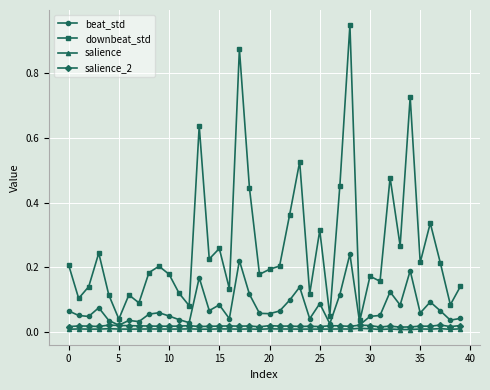

Which series has the largest range (max minus min)?

downbeat_std